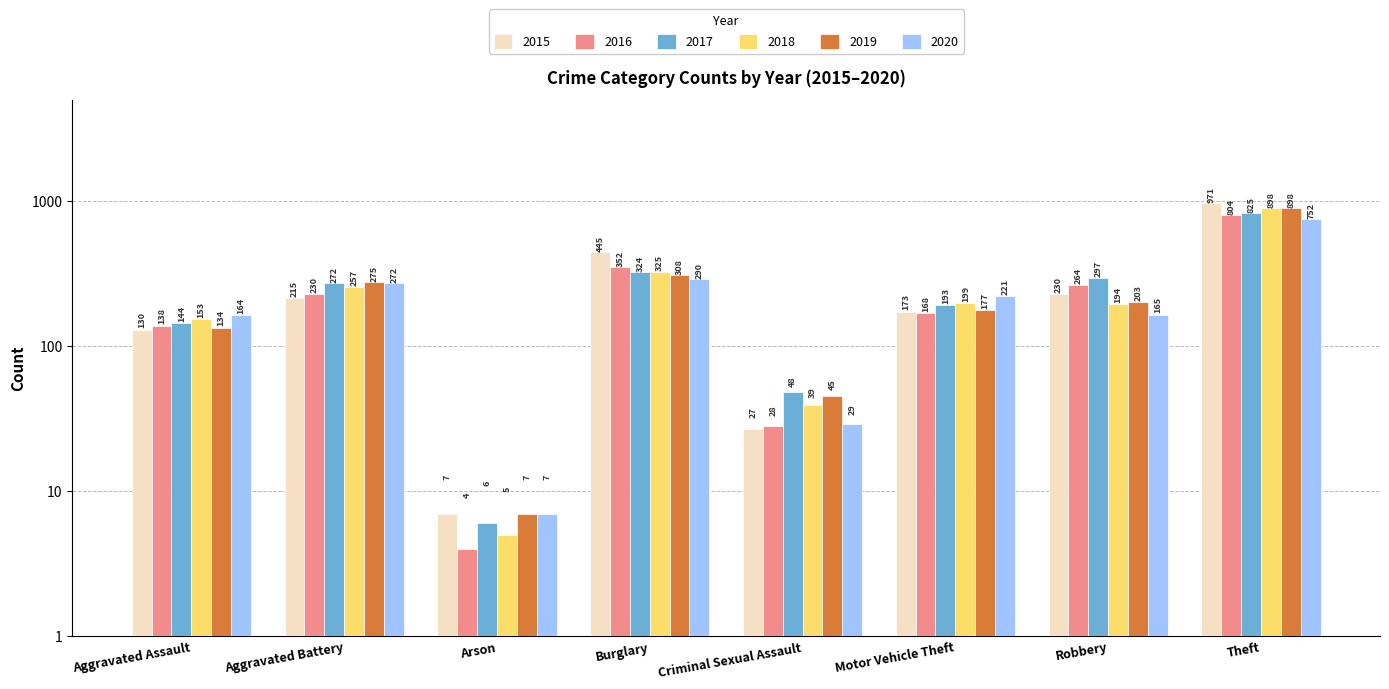

At how many categories does at least one series exceed 490?

1